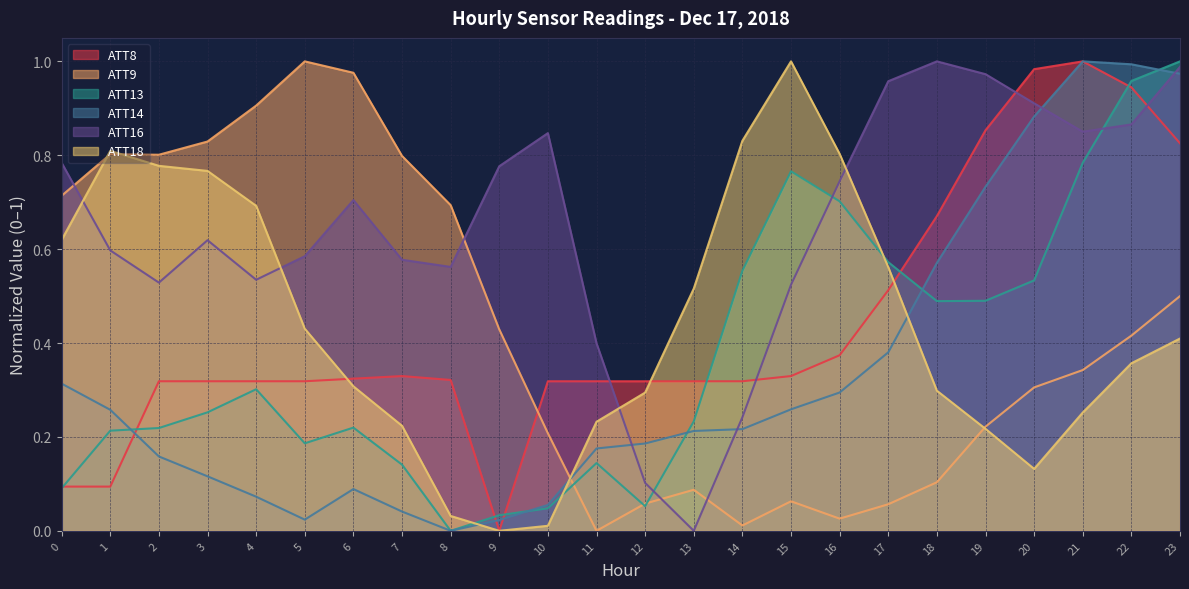

List the series in order of their peak value, highest first.

ATT8, ATT9, ATT13, ATT14, ATT16, ATT18